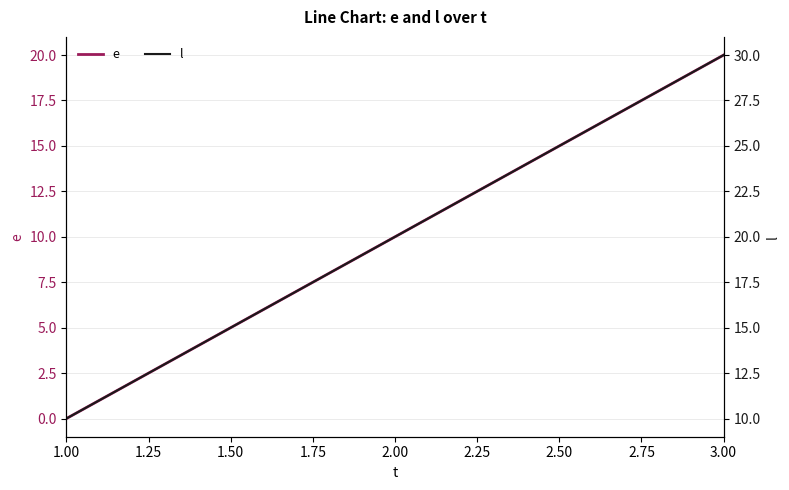

Reading left to right, list all the values displayed in this chart.

e: 0	10	20
l: 10	20	30